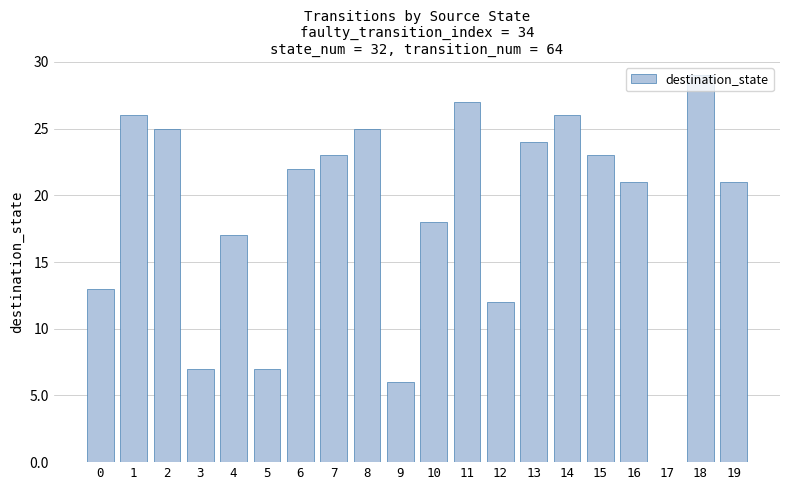

The chart shows a value of 40 at 1. True or false?

False